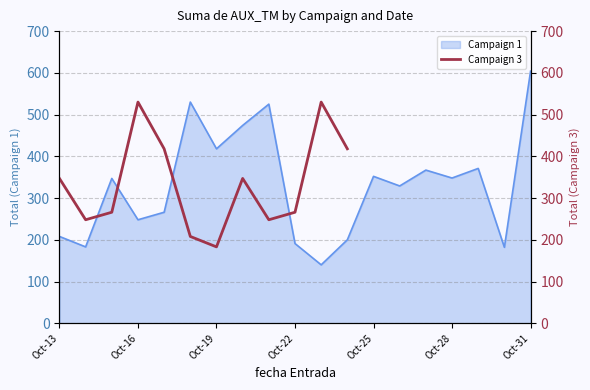

Is it true that Campaign 1 equals 292 at Oct-22?

False